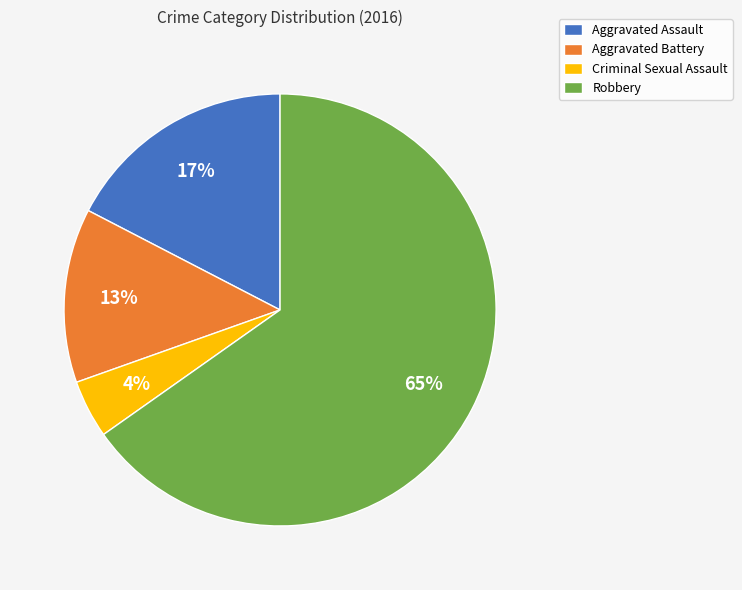

To the nearest percent, what is the combined percentage of Criminal Sexual Assault and Robbery?

70%